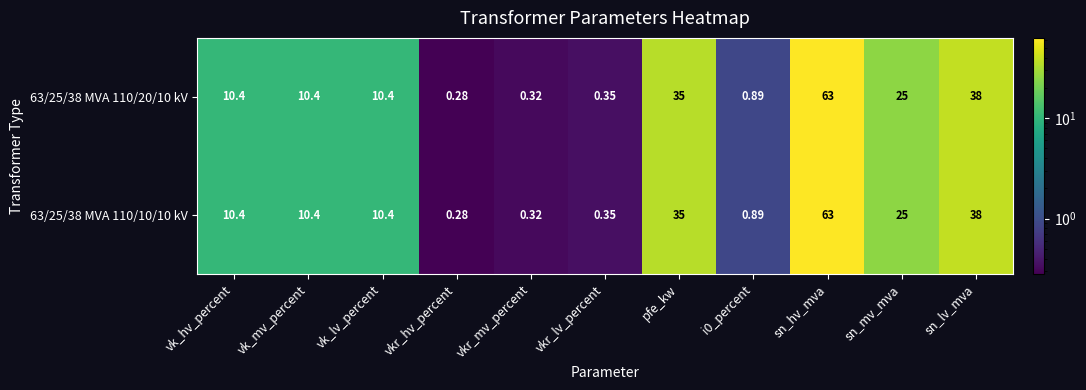

At which label does 63/25/38 MVA 110/20/10 kV reach its peak?

sn_hv_mva